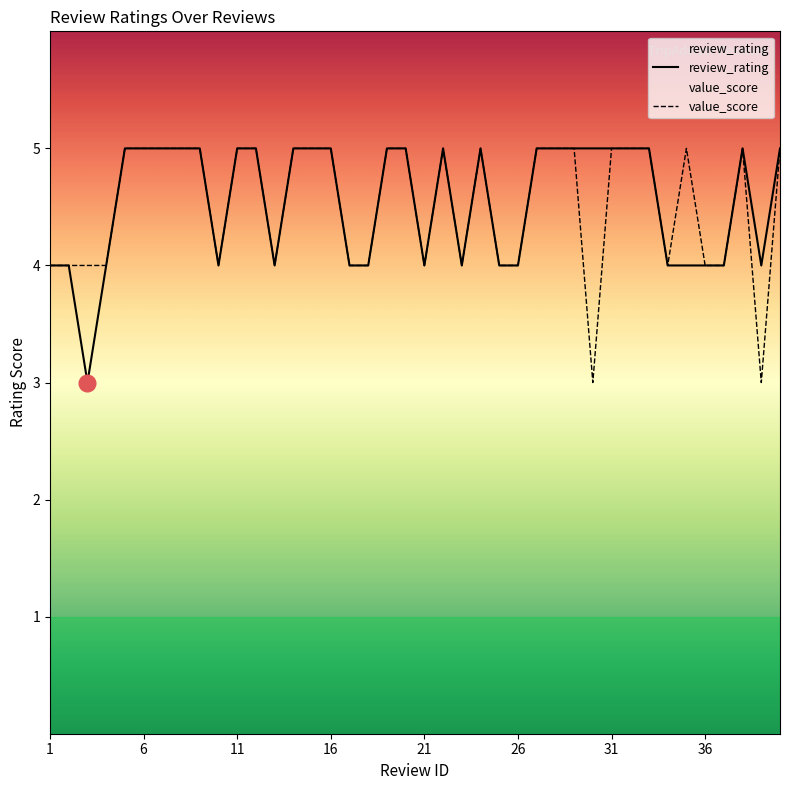

At how many categories does at least one series exceed 4?

24